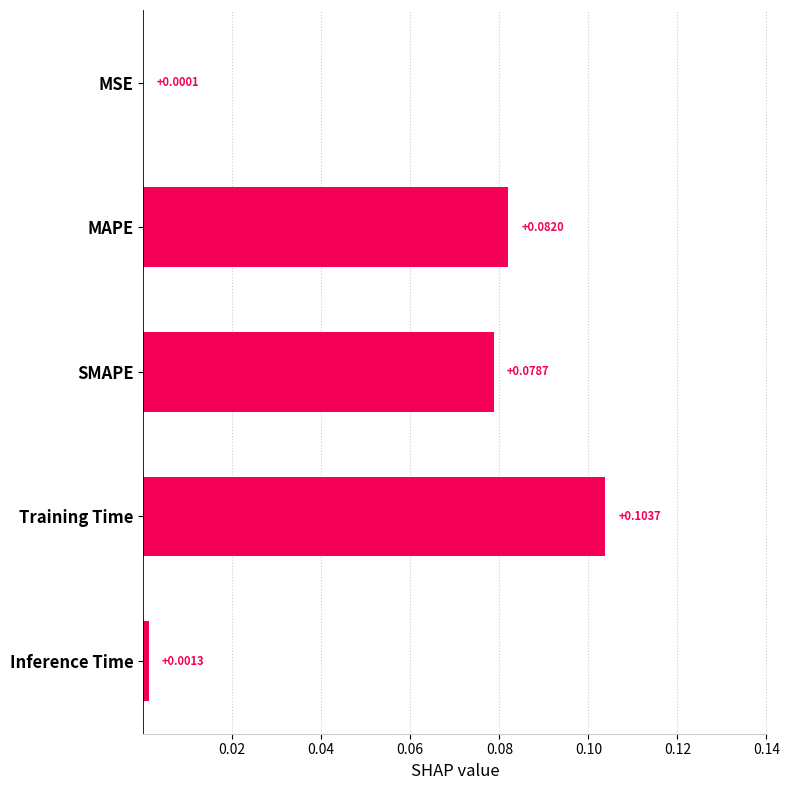

What is the change in value from Inference Time to Training Time?

+0.1